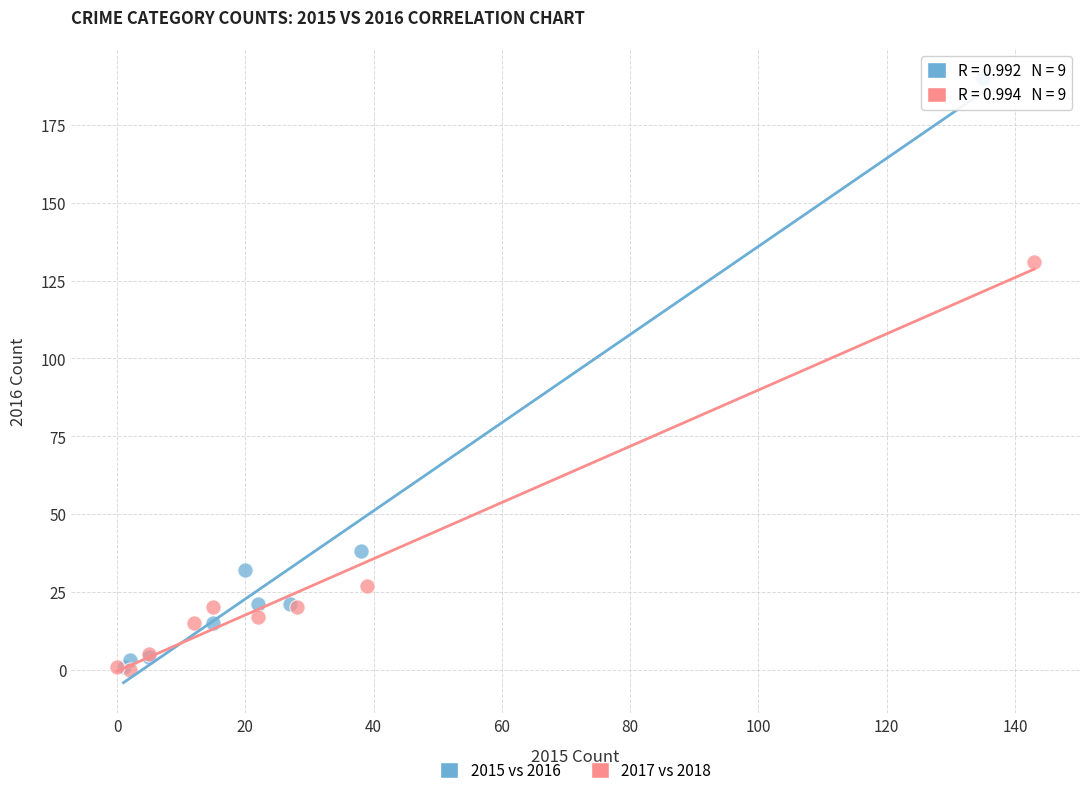

Which series has the widest spread of Y values?

2015 vs 2016